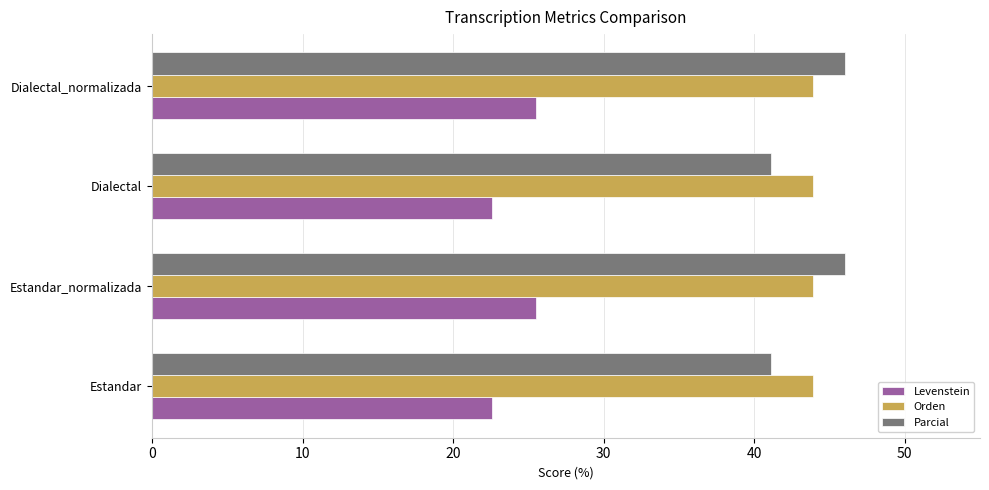

Is it true that Orden equals 43.9 at Estandar_normalizada?

True